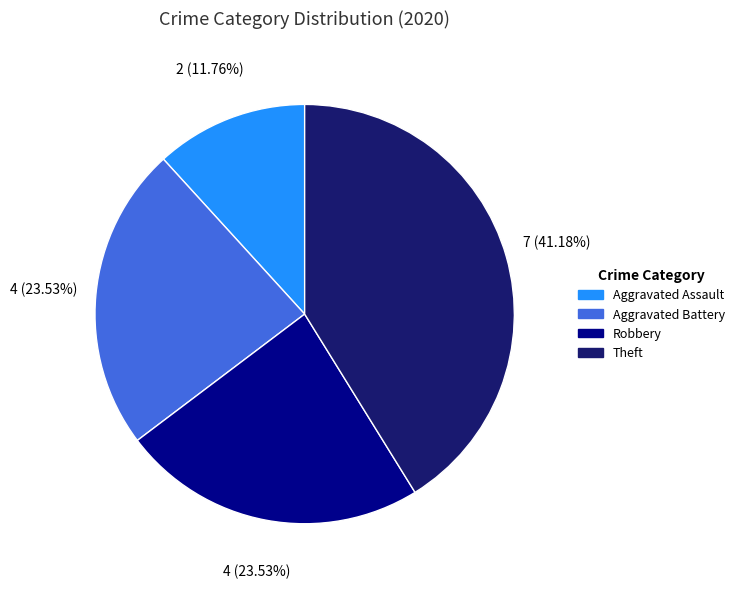

How many slices are in this pie chart?

4